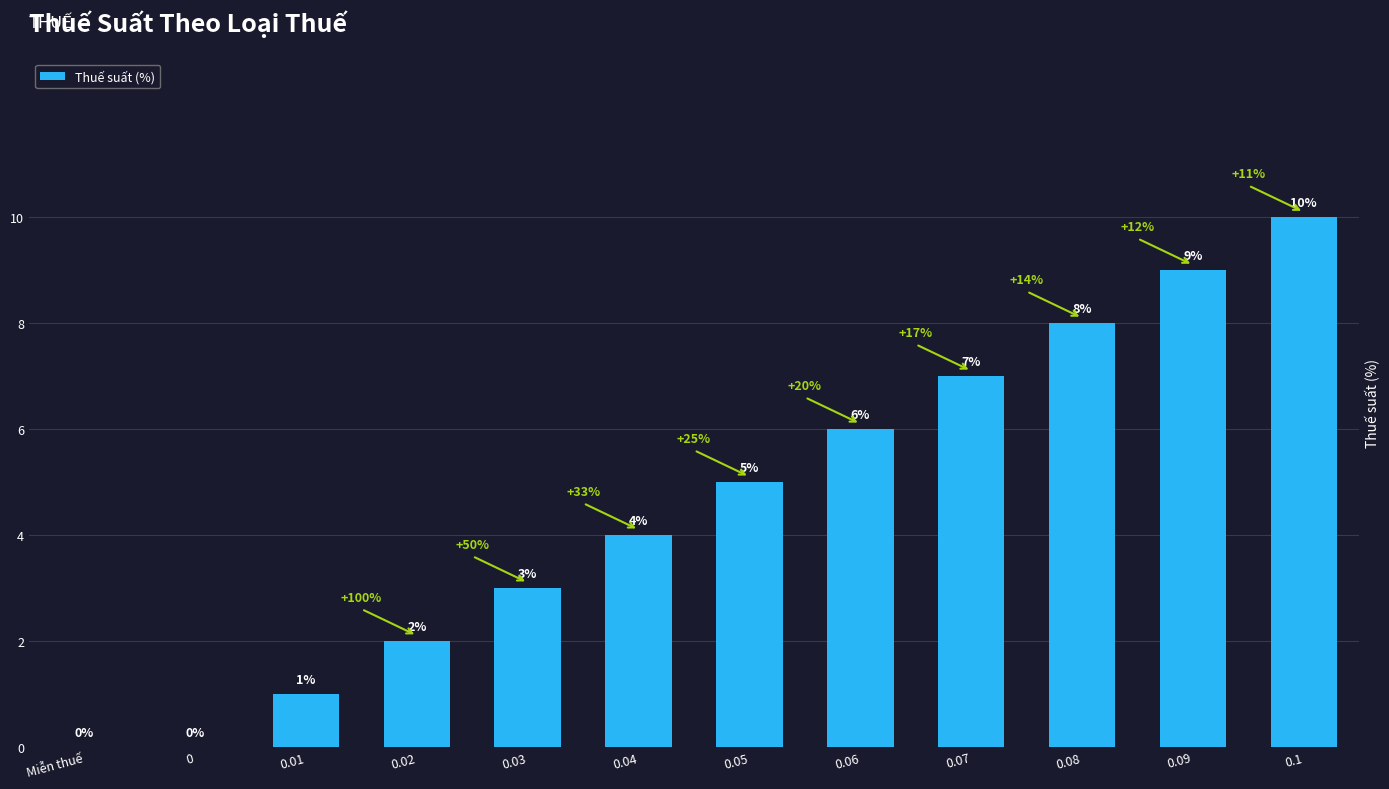

Reading right to left, list all the values displayed in this chart.

0.1=10	0.09=9	0.08=8	0.07=7	0.06=6	0.05=5	0.04=4	0.03=3	0.02=2	0.01=1	0=0	Miễn thuế=0